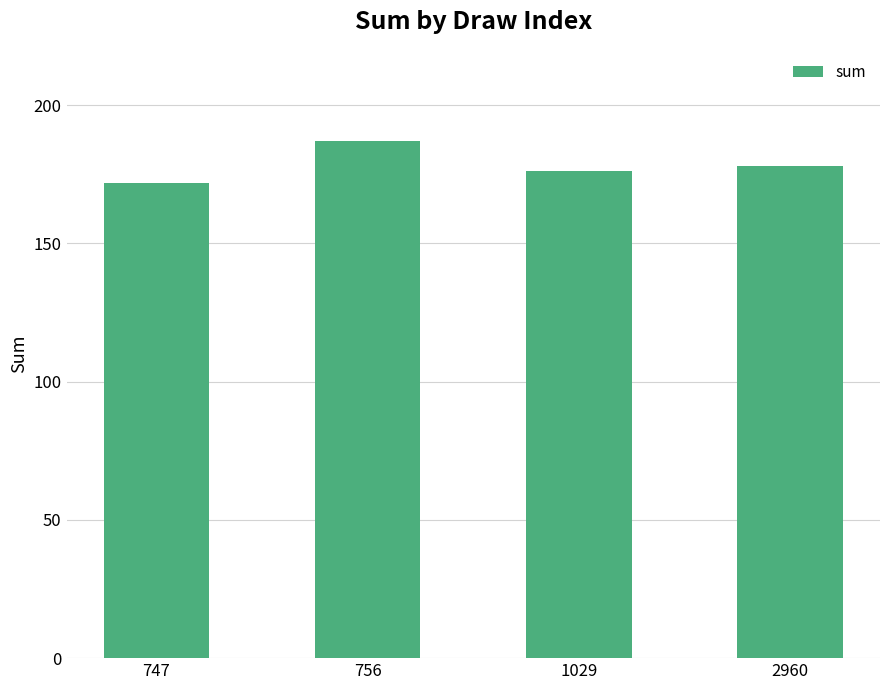

How many distinct data groups are displayed?

1